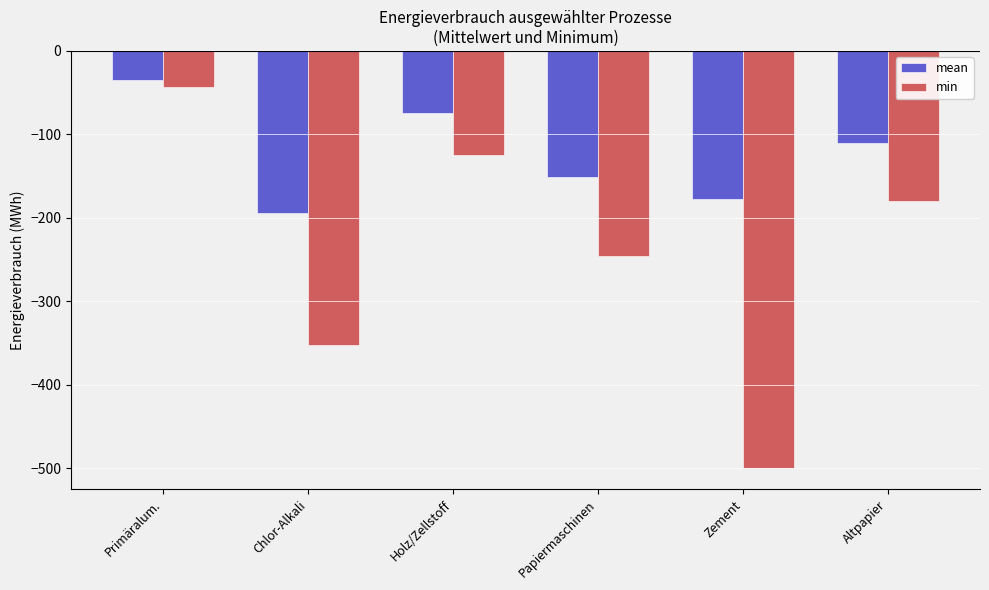

The mean series shows -98.5 at Chlor-Alkali. True or false?

False